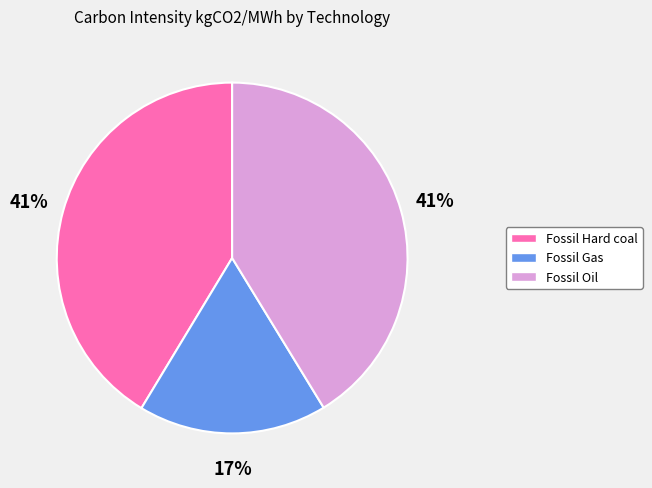

True or false: Fossil Hard coal accounts for 41% of the total.

True